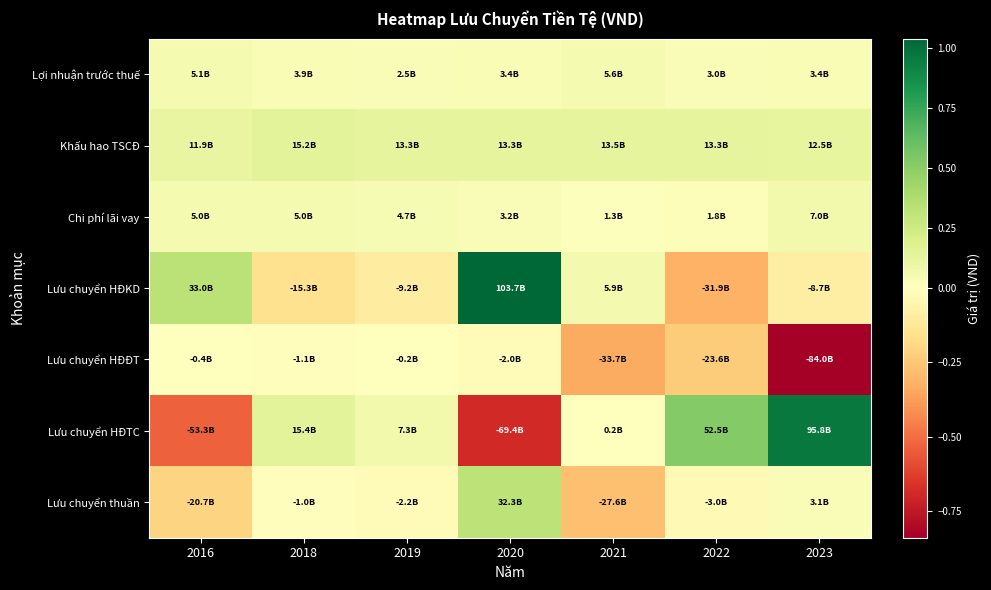

Count the number of data series in this chart.

7